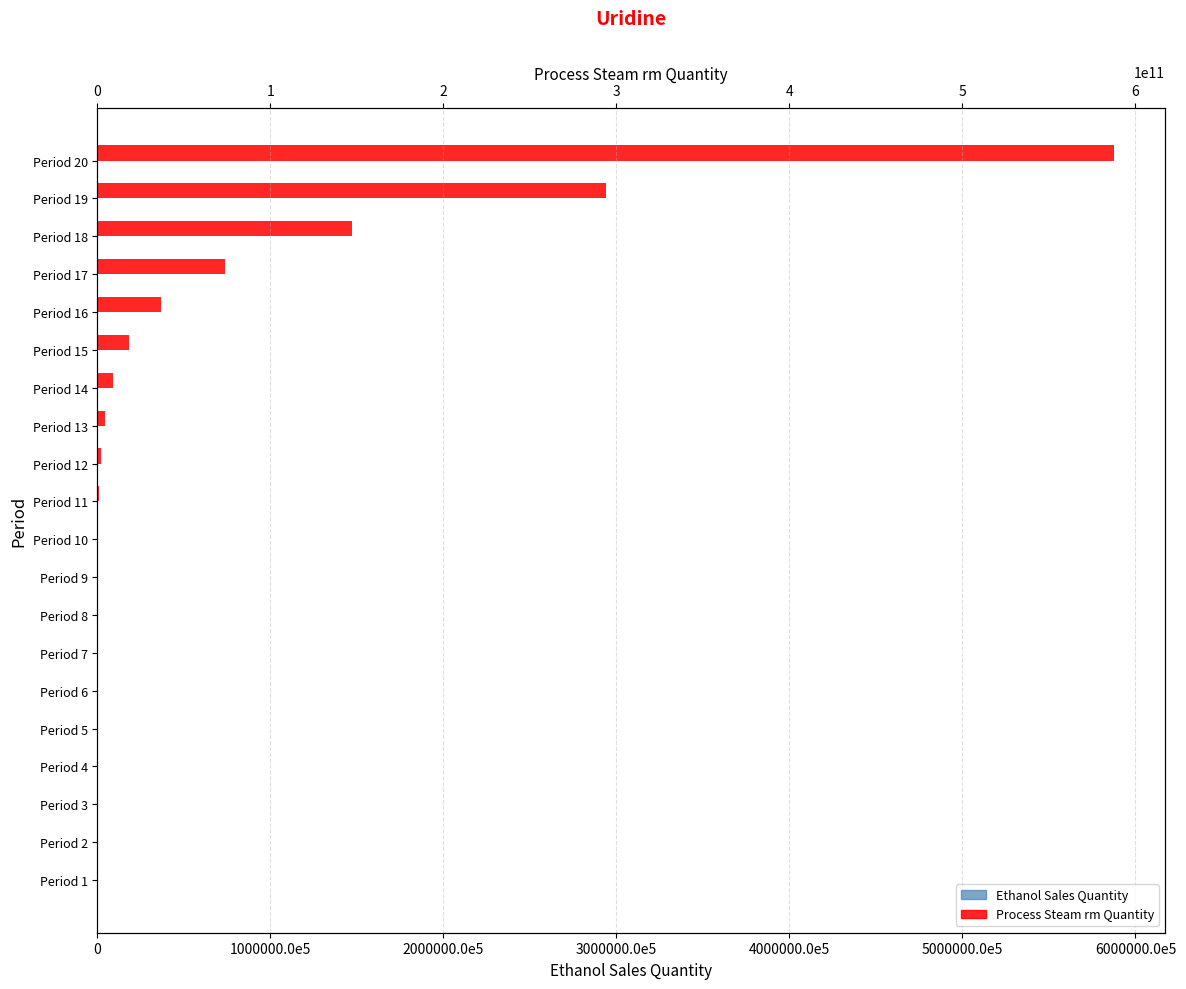

What is the spread (max minus min) of values at Period 15?

18366225285.2